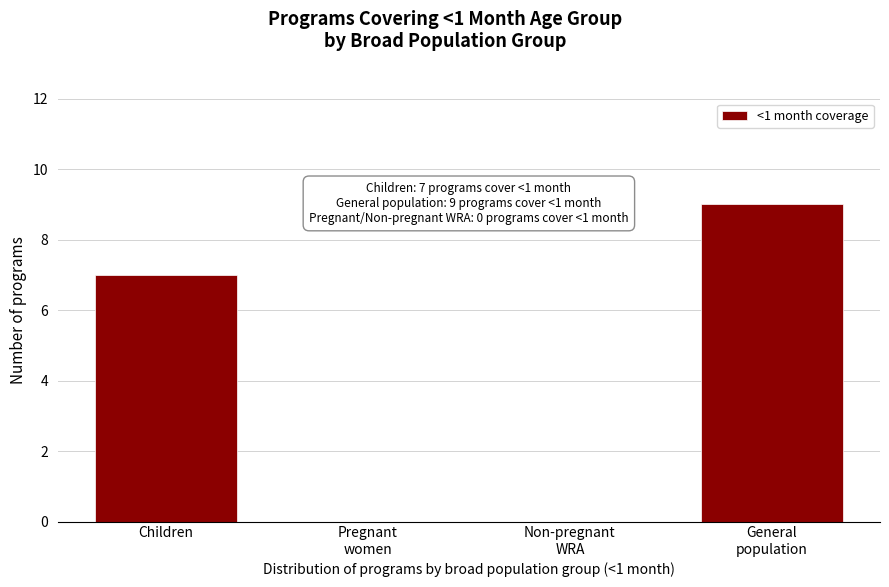

What is the sum of all values?

16